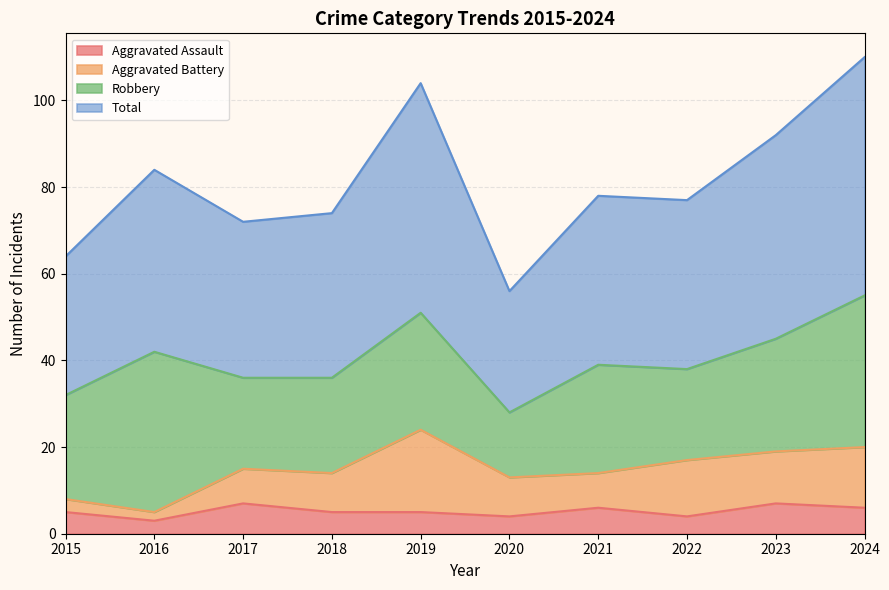

What are all the series names shown in the legend?

Aggravated Assault, Aggravated Battery, Robbery, Total